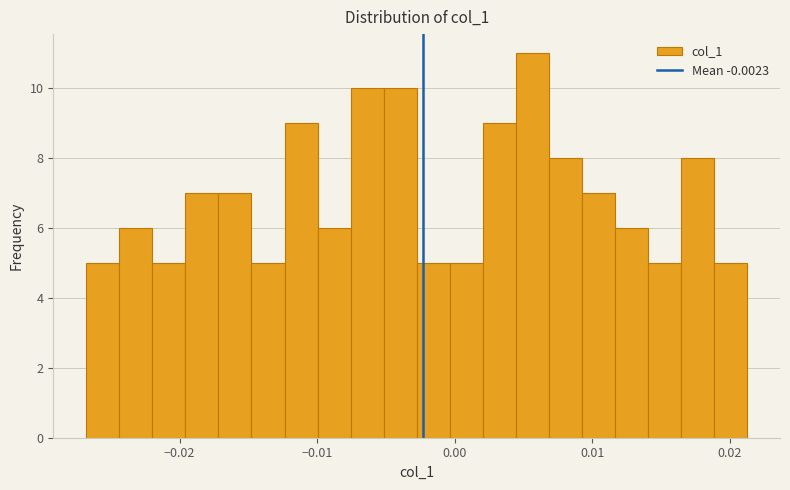

Around what value on the x-axis is the tallest bar? Give the approximate position of its centre, as read against the axis.

0.006